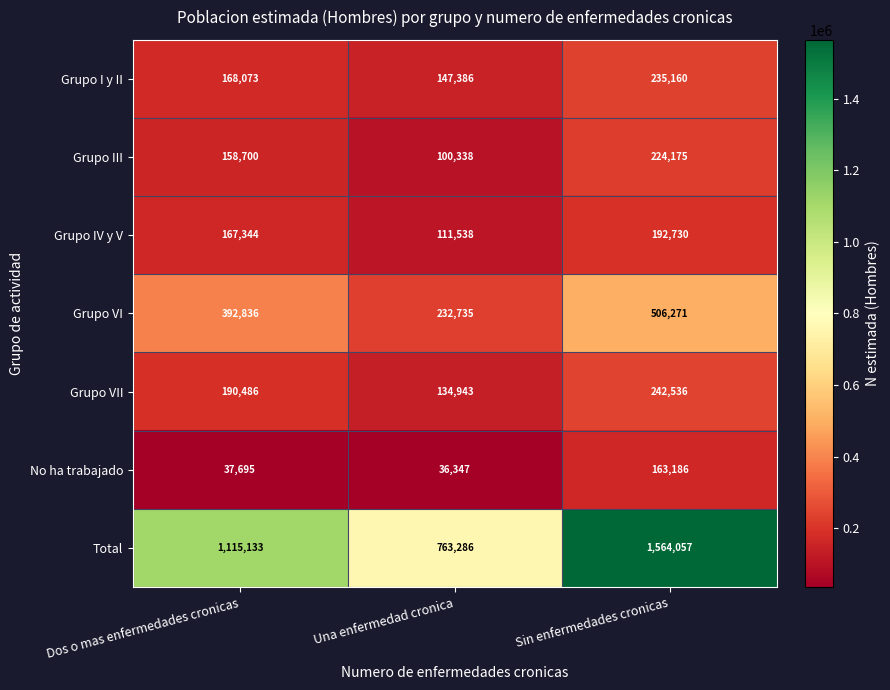

List the series in order of their peak value, highest first.

Total, Grupo VI, Grupo VII, Grupo I y II, Grupo III, Grupo IV y V, No ha trabajado